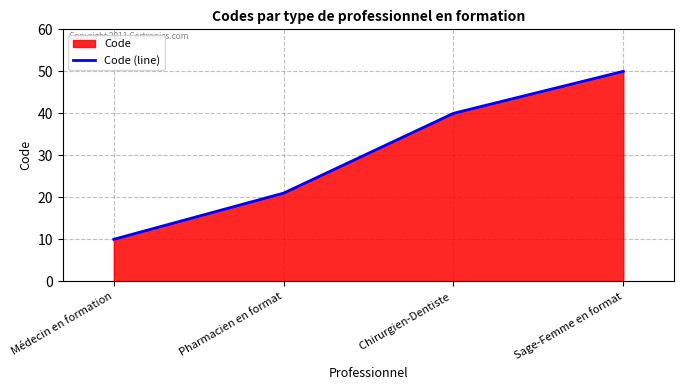

What is the average value?

30